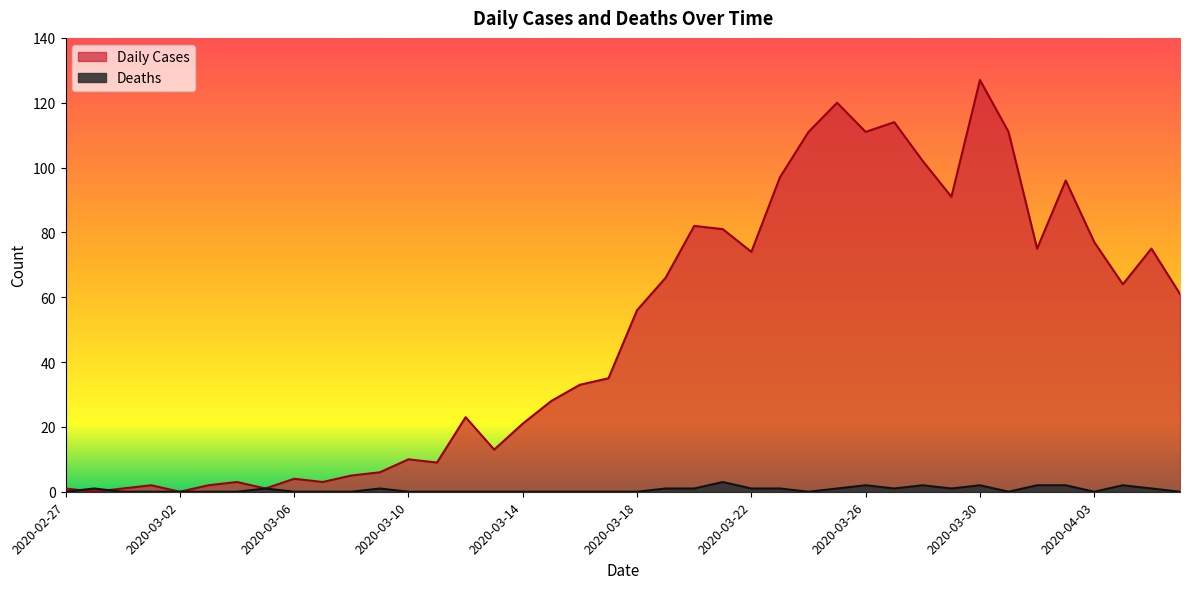

The Daily Cases series shows 191 at 2020-03-27. True or false?

False